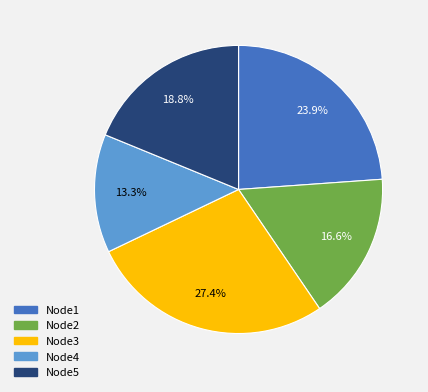

Is there a majority slice in this chart?

No